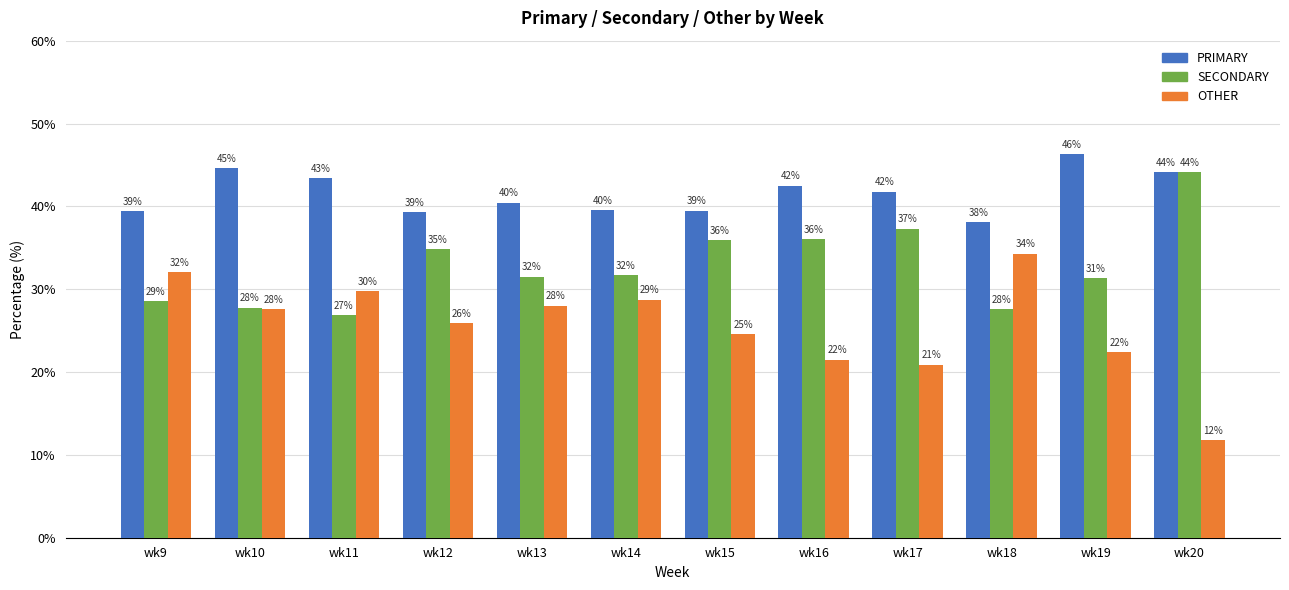

How many bars are there in total?

36